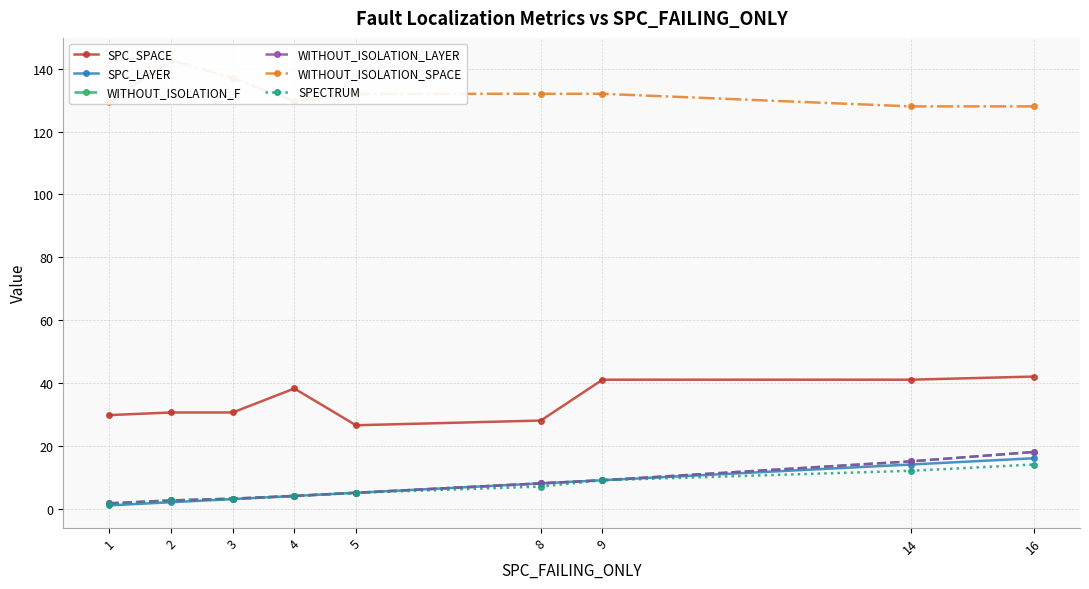

What is the highest value of the WITHOUT_ISOLATION_SPACE series?

142.7